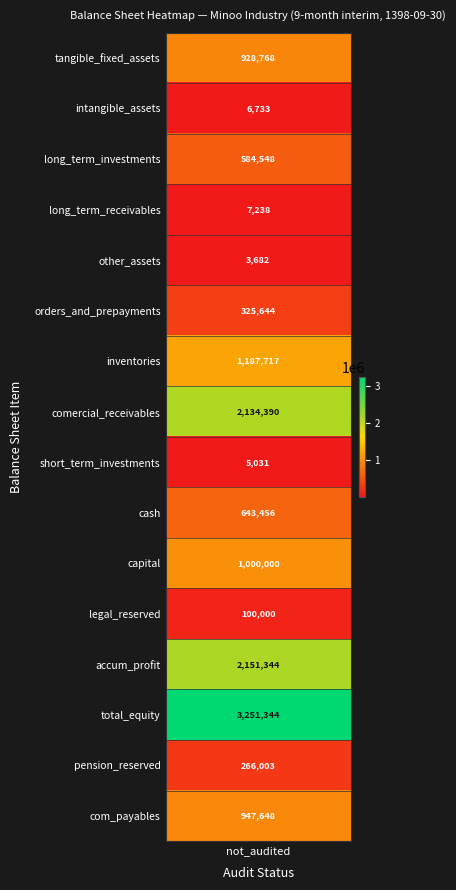

At which label is the value closest to 2915444?

total_equity